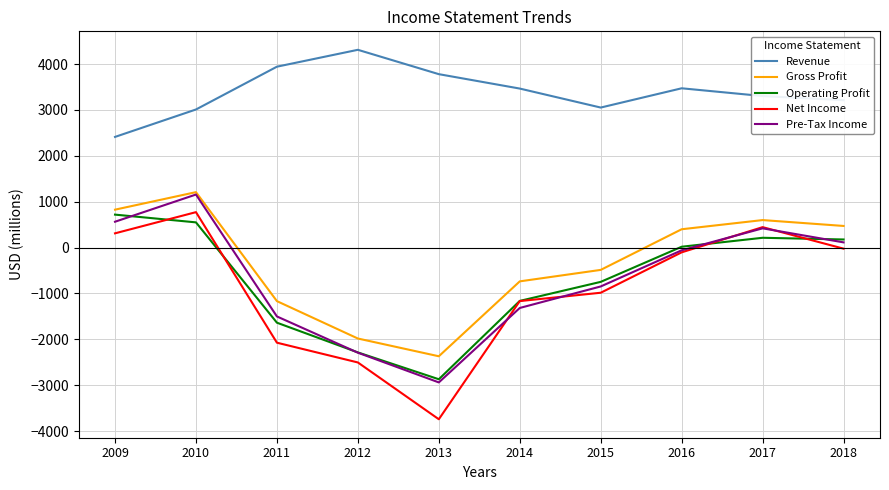

What is the greatest value displayed?

4311